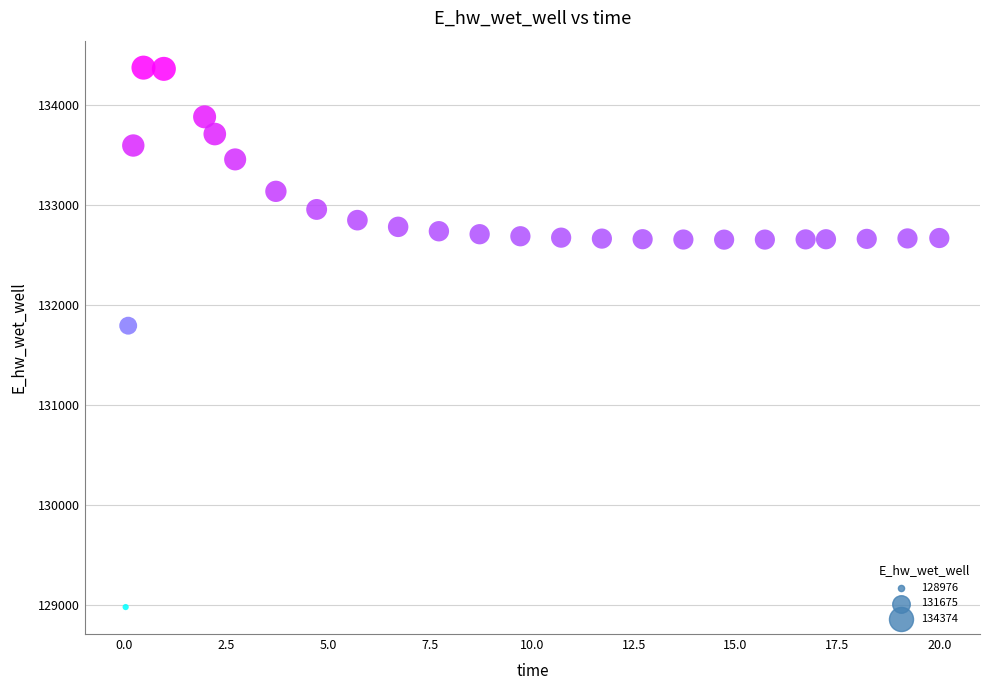

What is the range of Y values (max minus min)?

5398.3